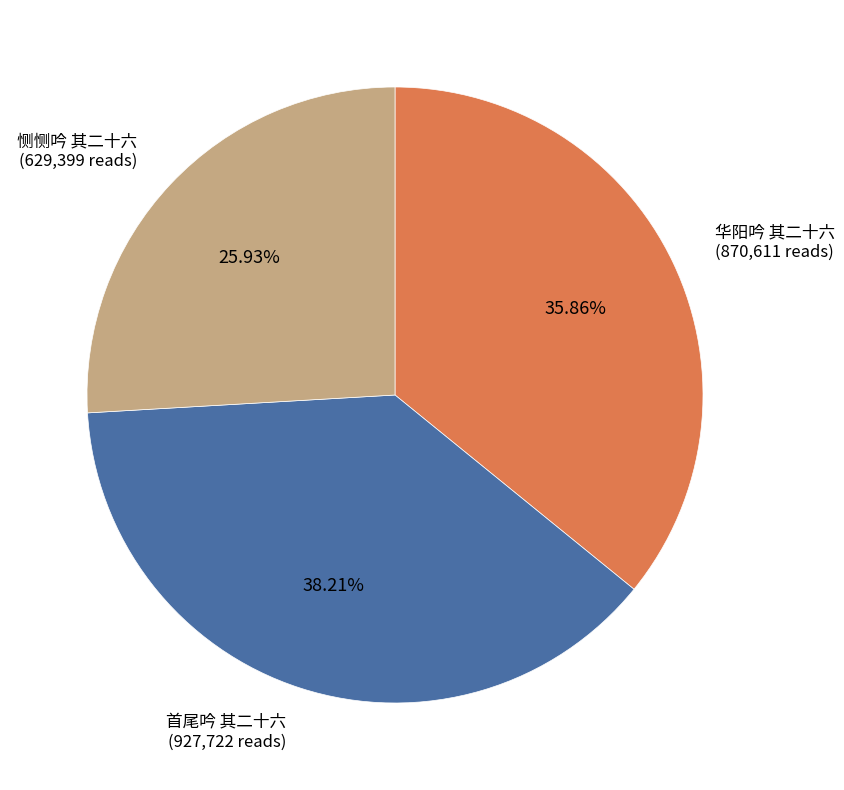

Which has a higher value, 华阳吟 其二十六 or 首尾吟 其二十六?

首尾吟 其二十六